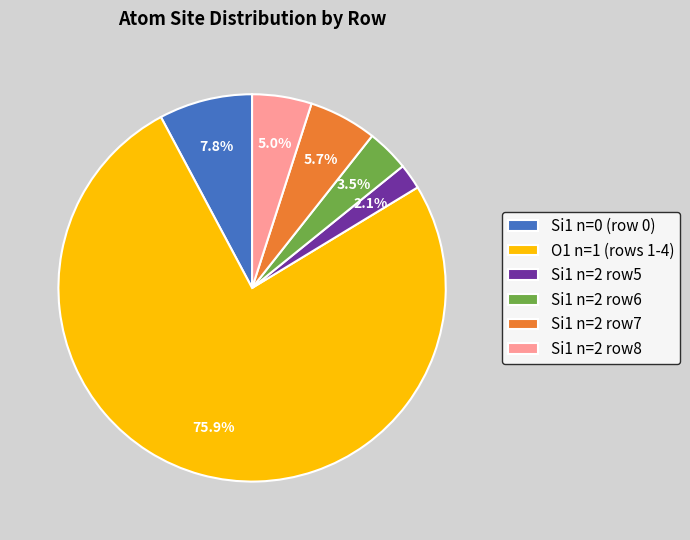

Approximately how many times larger is the value at Si1 n=2 row7 compared to Si1 n=2 row5?

2.7